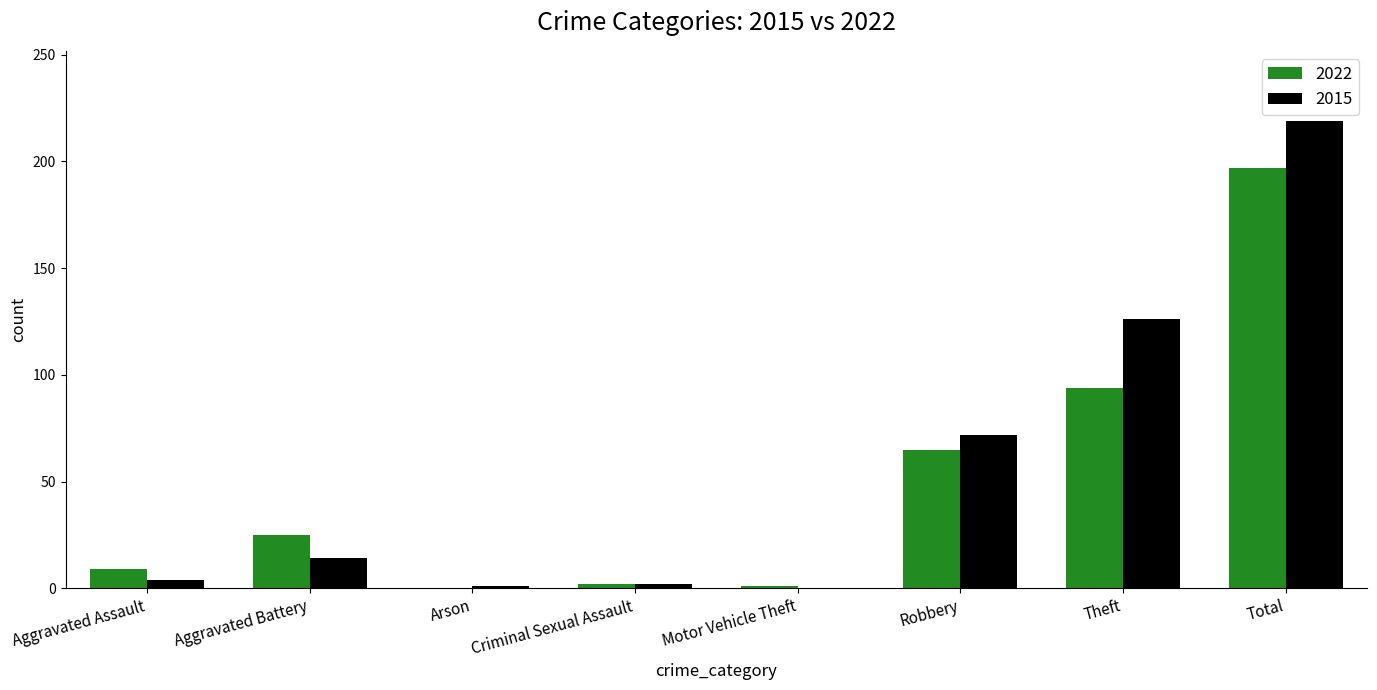

Which category has the highest value across all series?

Total